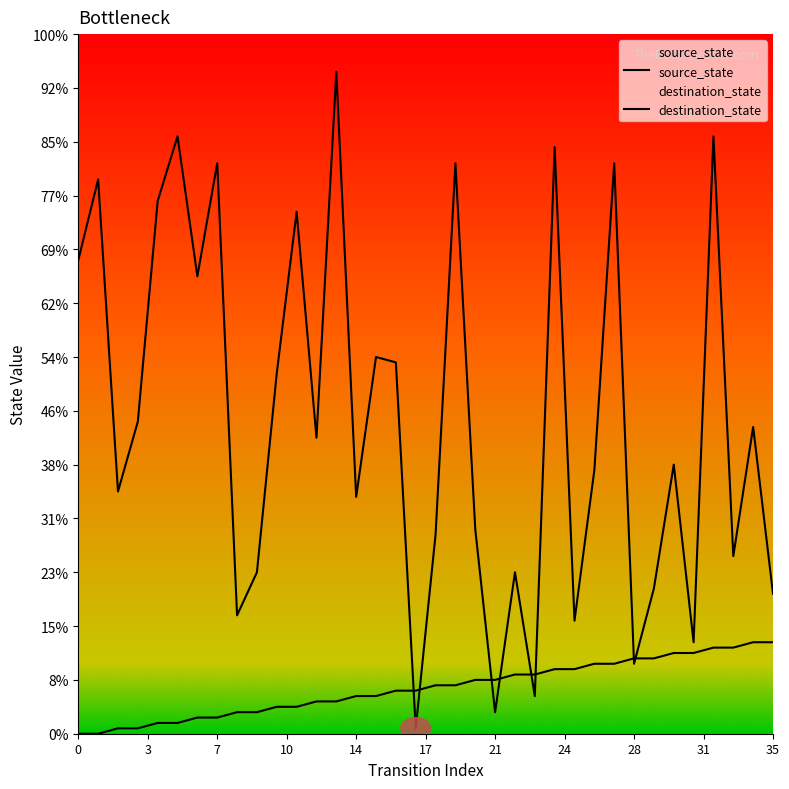

List the series in order of their overall mean, lowest first.

source_state, destination_state